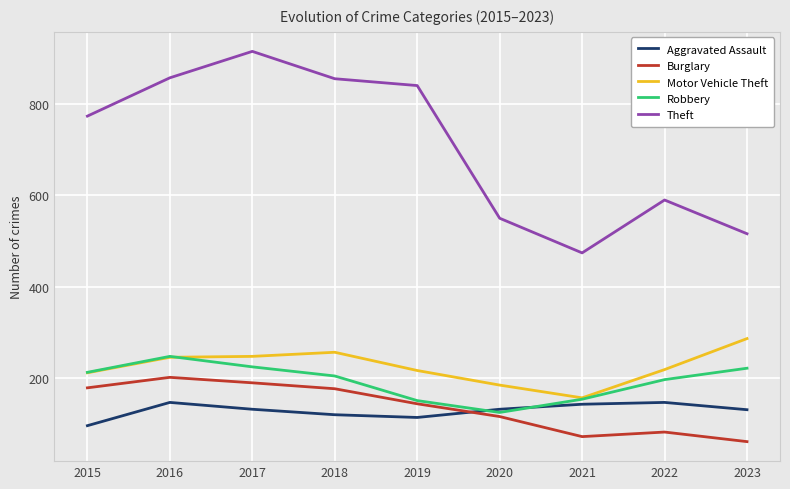

True or false: Burglary and Aggravated Assault cross at least once.

True